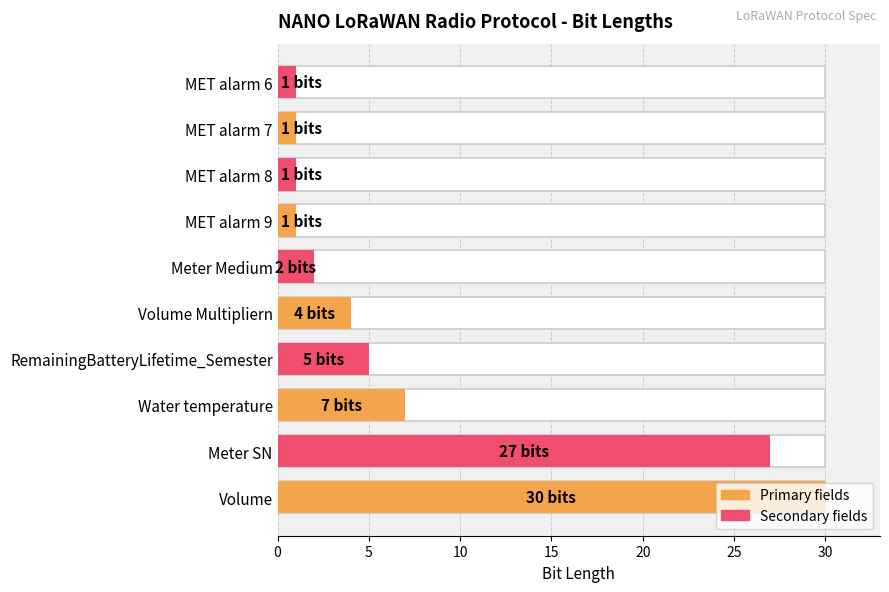

Reading left to right, what are all the values shown in this chart?

30	27	7	5	4	2	1	1	1	1